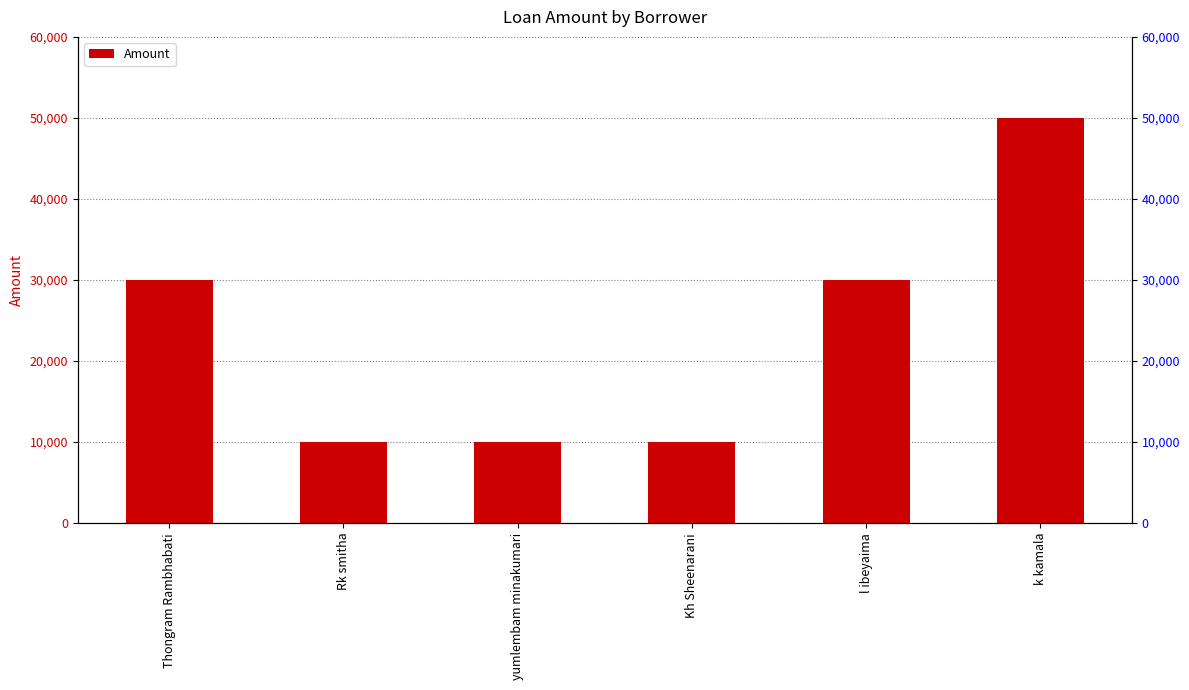

What is the smallest value displayed?

10000